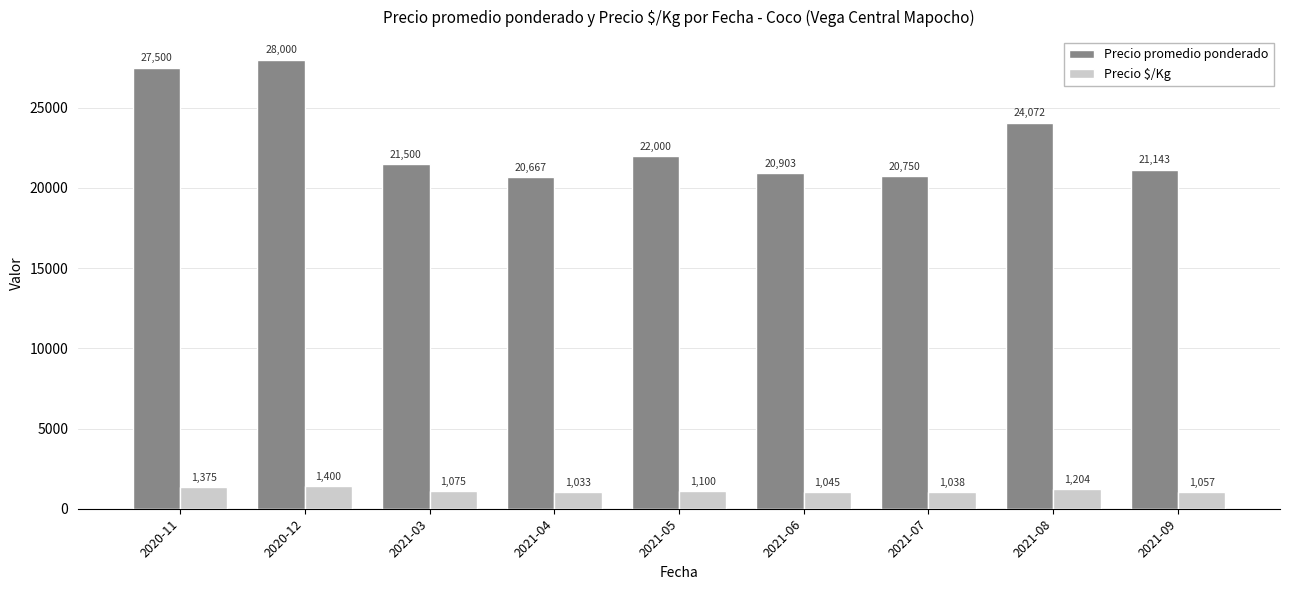

How many values in the Precio promedio ponderado series are below 21500?

4